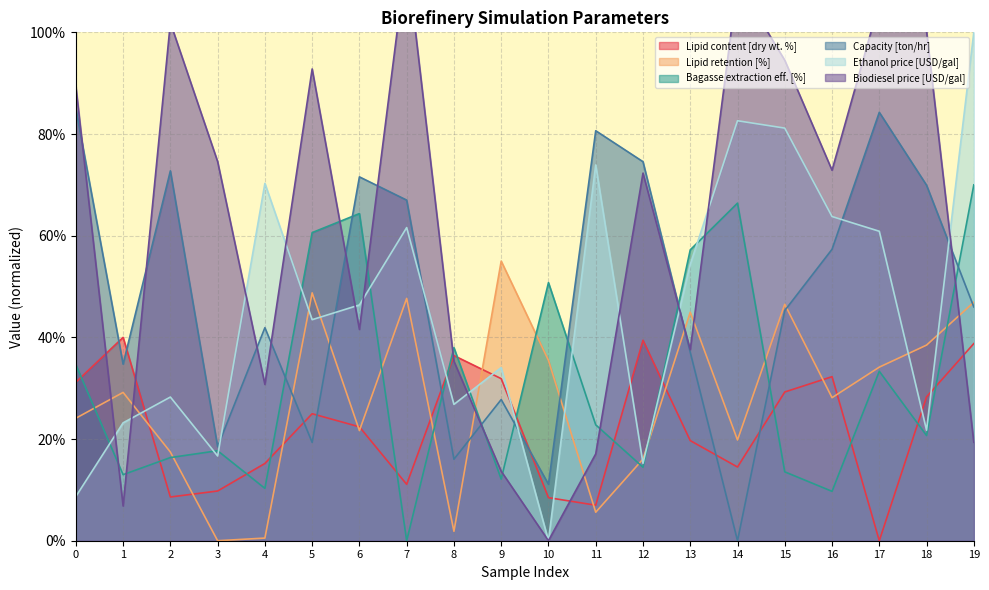

What value does the Biodiesel price [USD/gal] series have at 7?

115.0